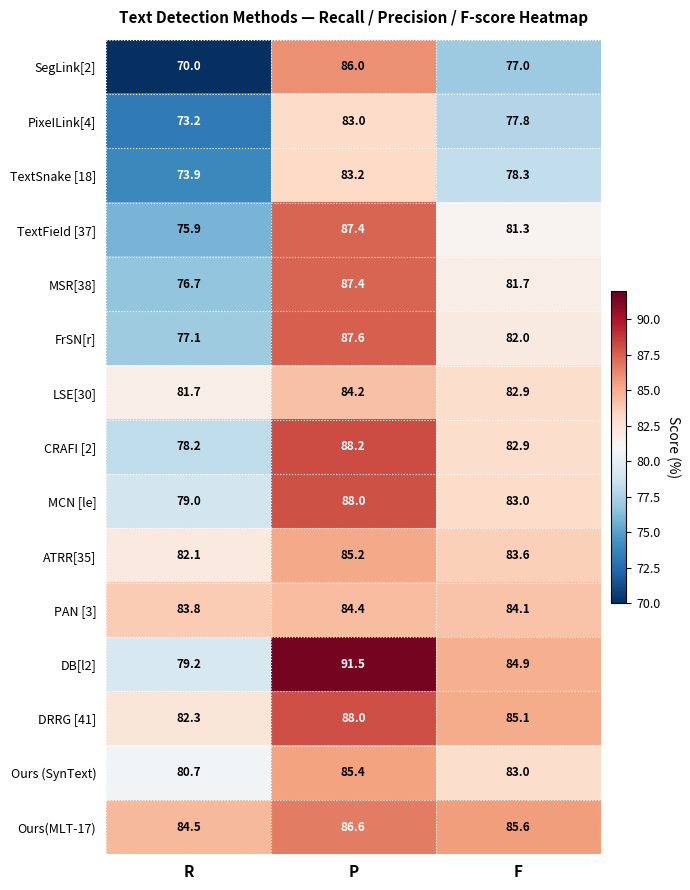

The TextFieId [37] series shows 23.1 at P. True or false?

False